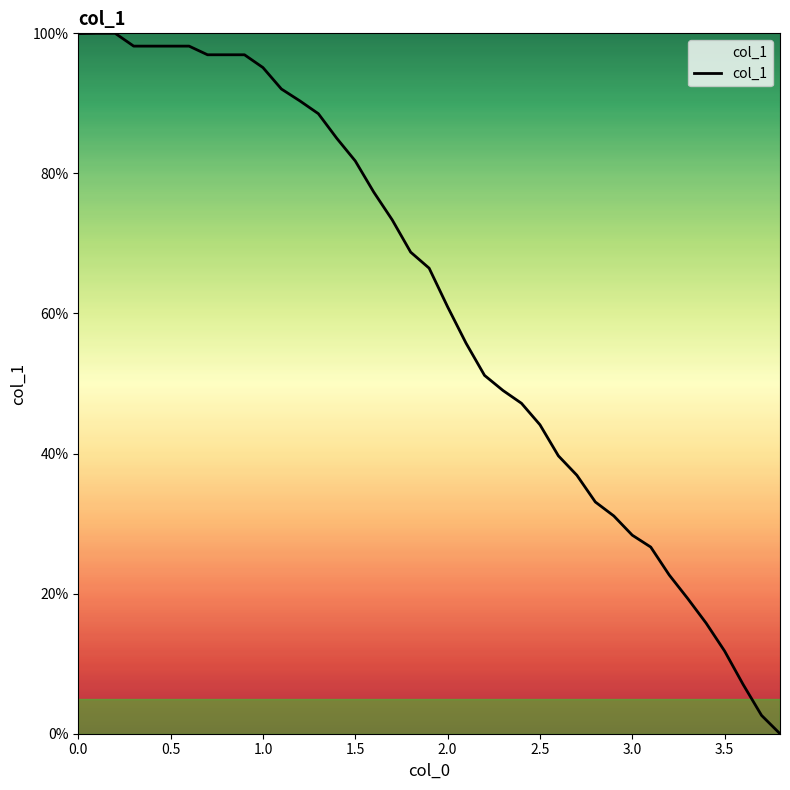

What is the greatest value displayed?

100.0